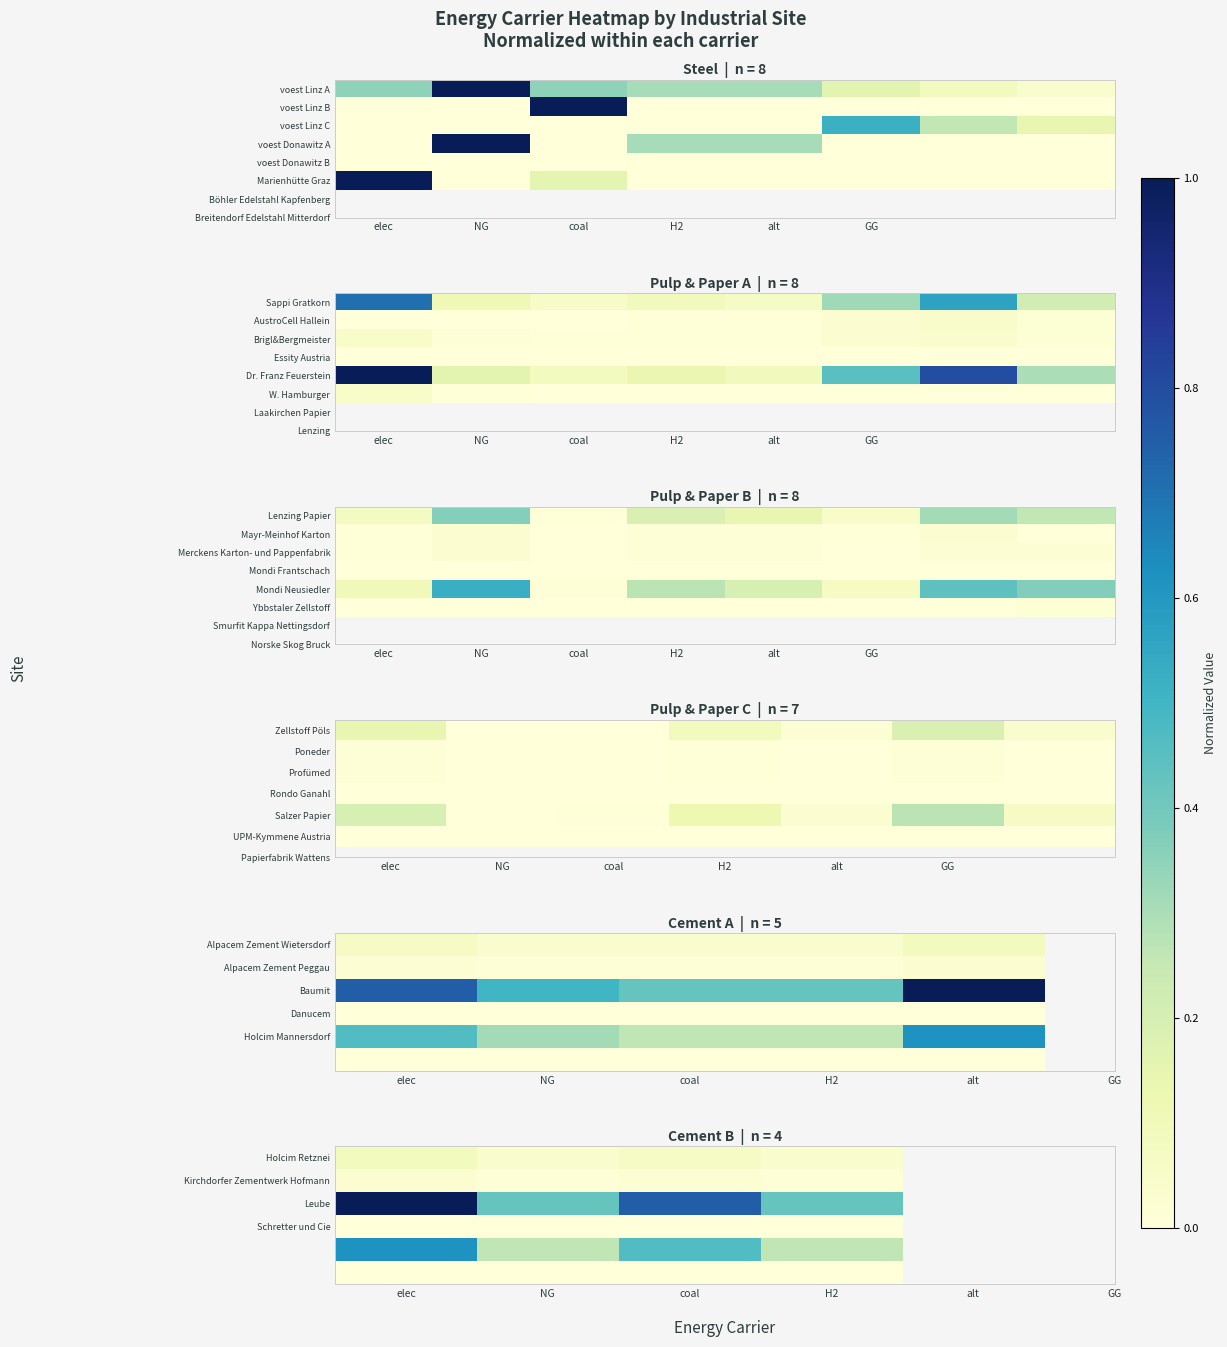

Count the number of categories in the chart.

4